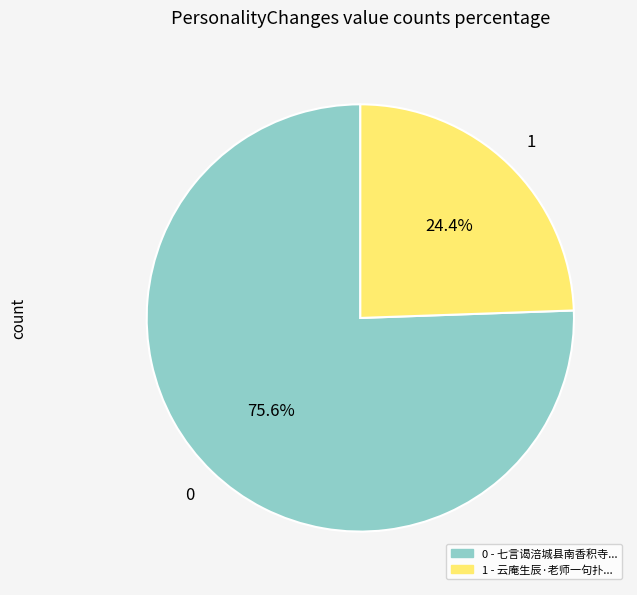

Is there a majority slice in this chart?

Yes